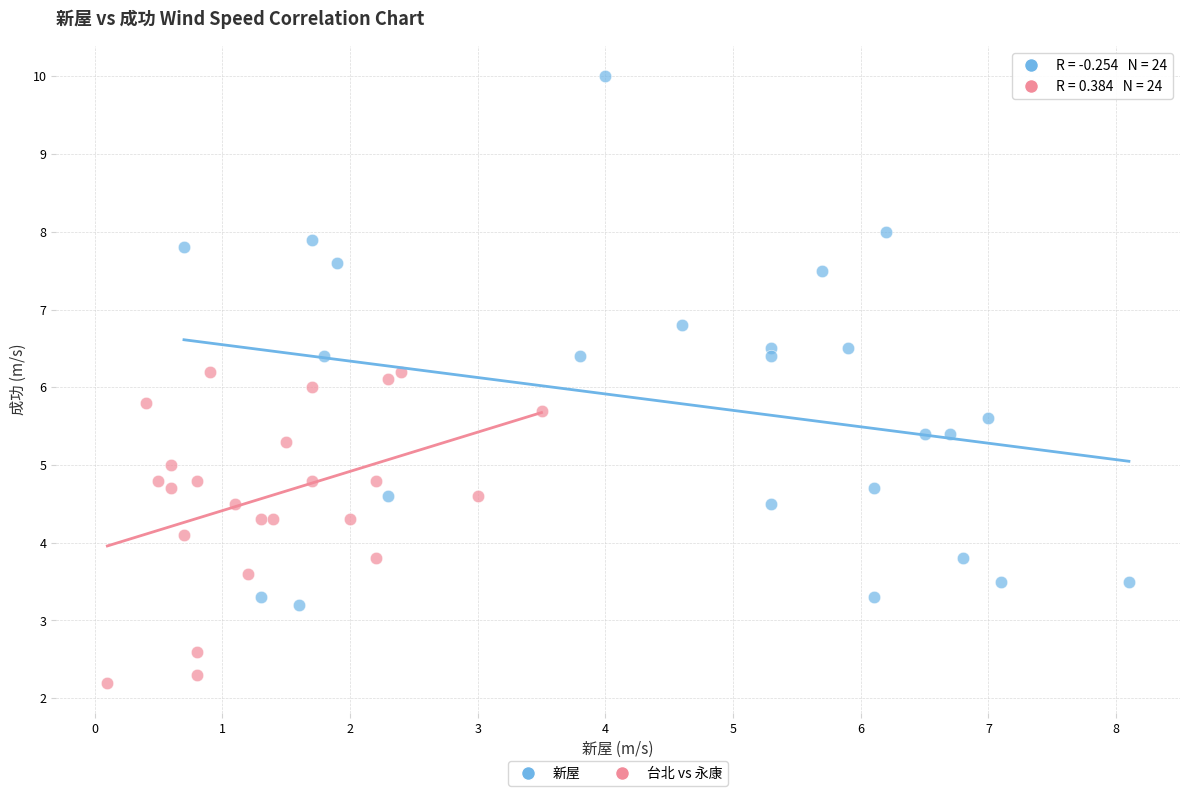

Which series has the widest spread of Y values?

新屋